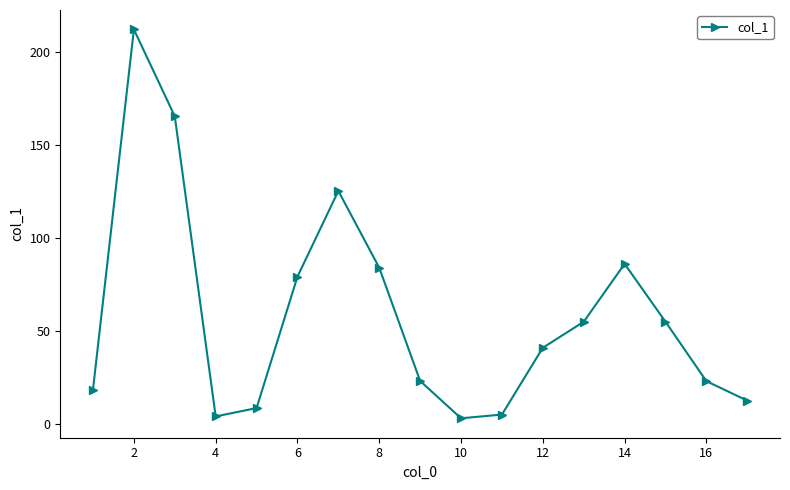

What is the value of the 5th point from the left?

8.4